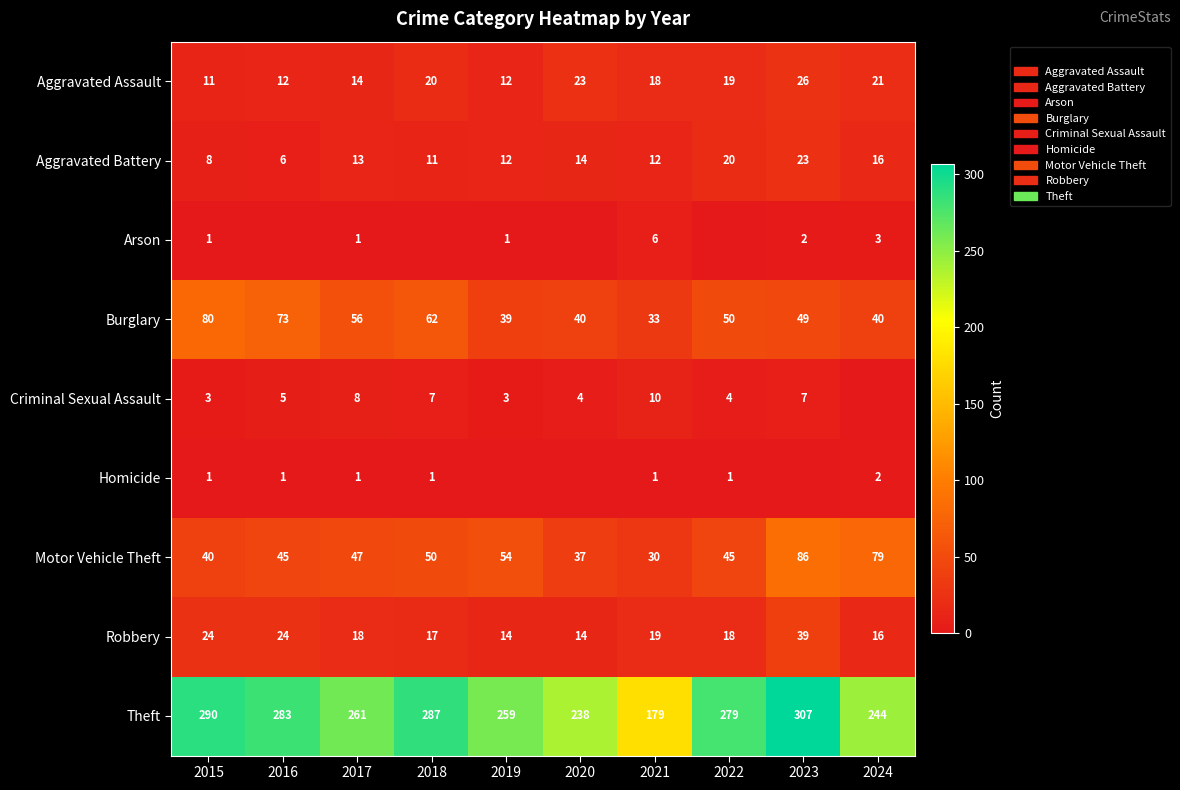

The Arson series shows 1 at 2015. True or false?

True